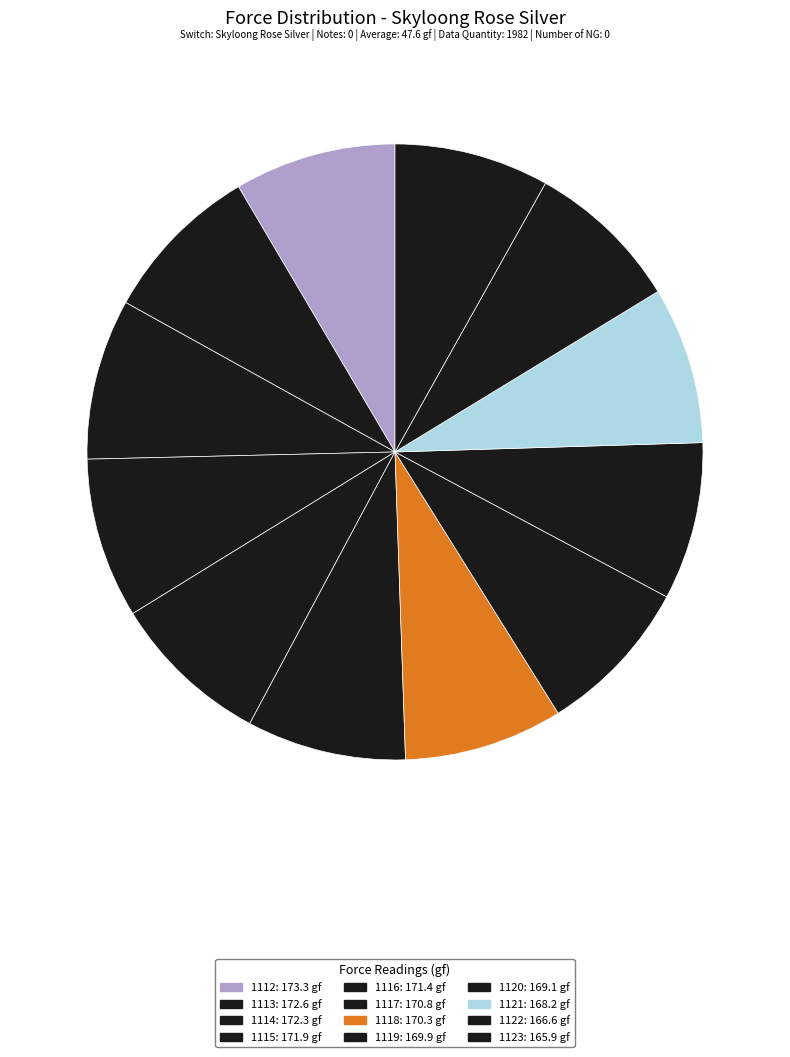

Does any single category account for the majority?

No